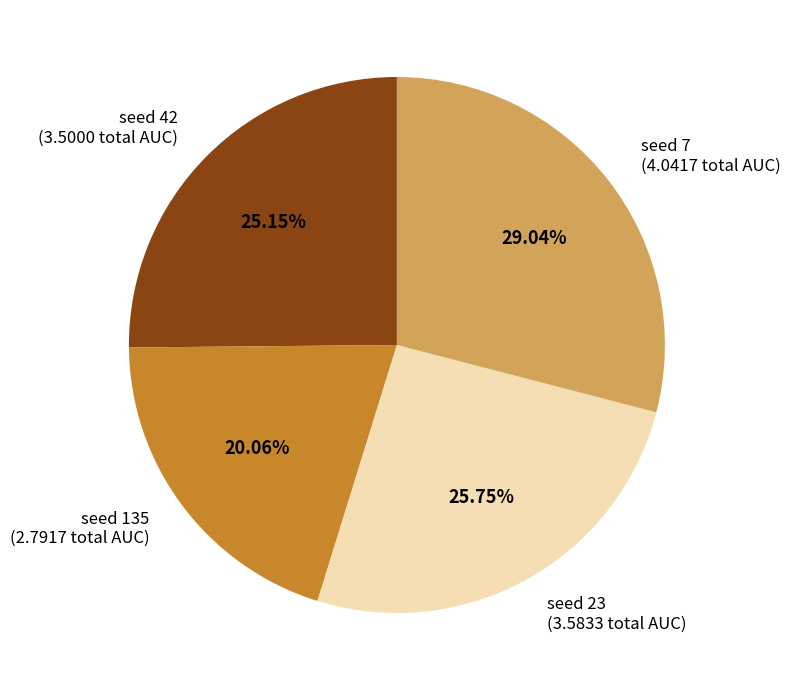

Does any single category account for the majority?

No